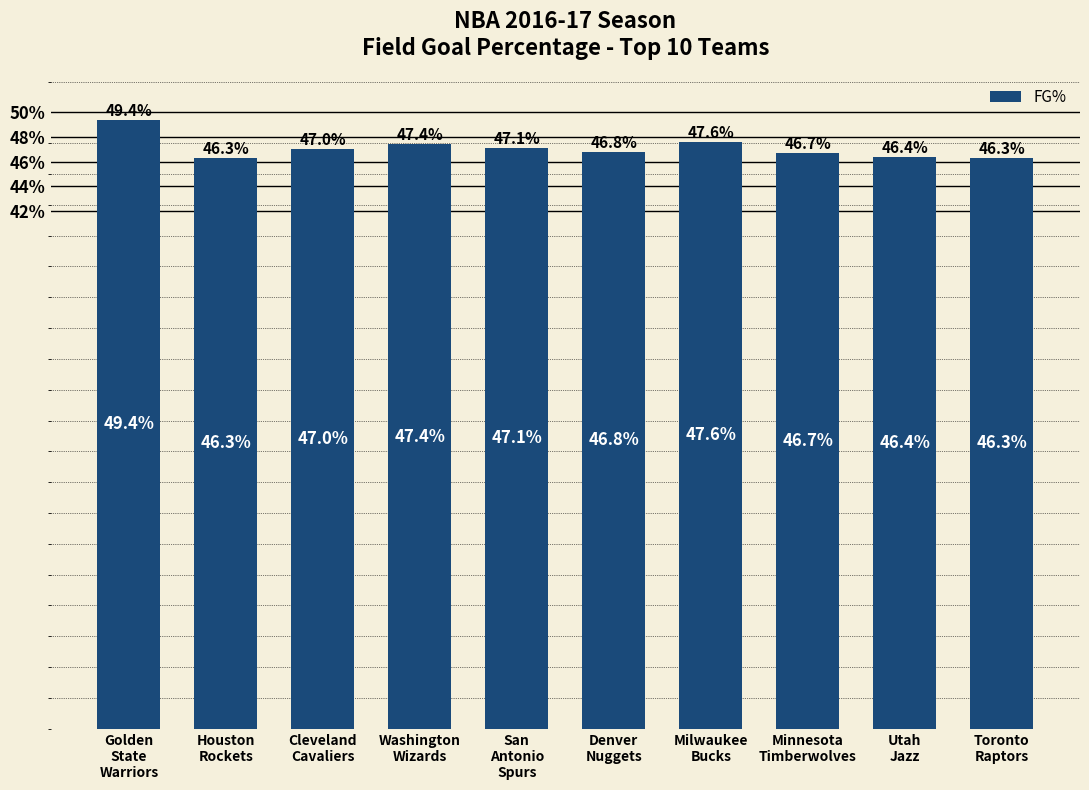

Count the number of categories in the chart.

10